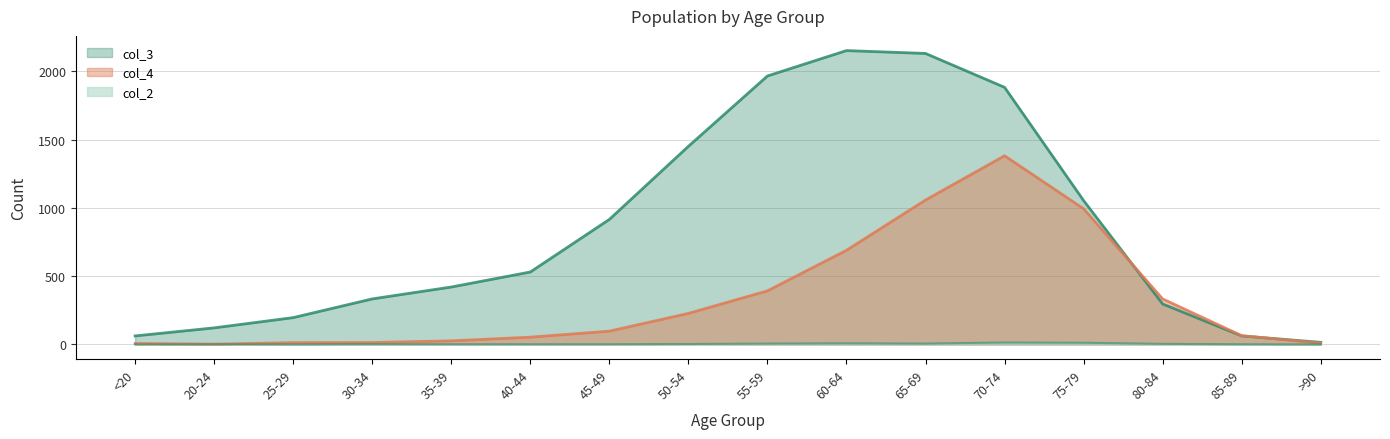

Which category has the highest value in the col_3 series?

60-64